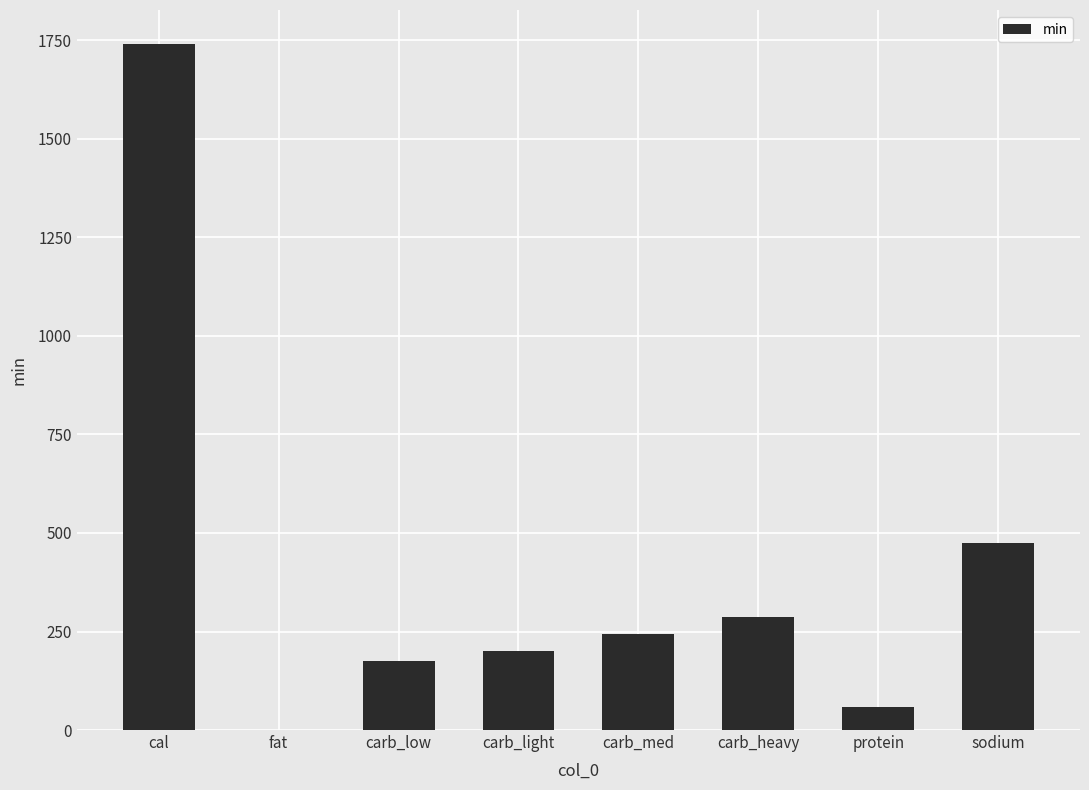

What is the change in value from carb_med to sodium?

+231